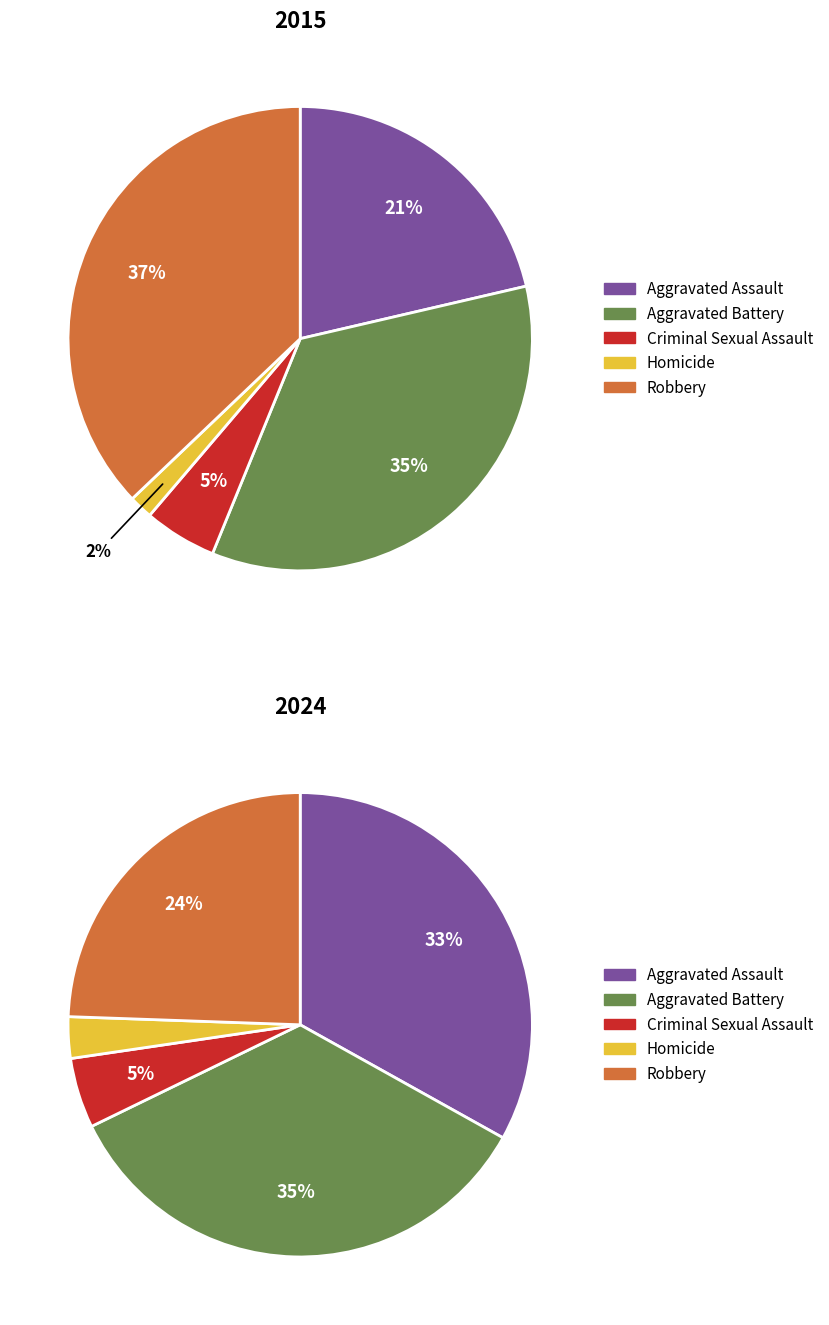

Is it true that values_2015 is 8% of the pie?

False